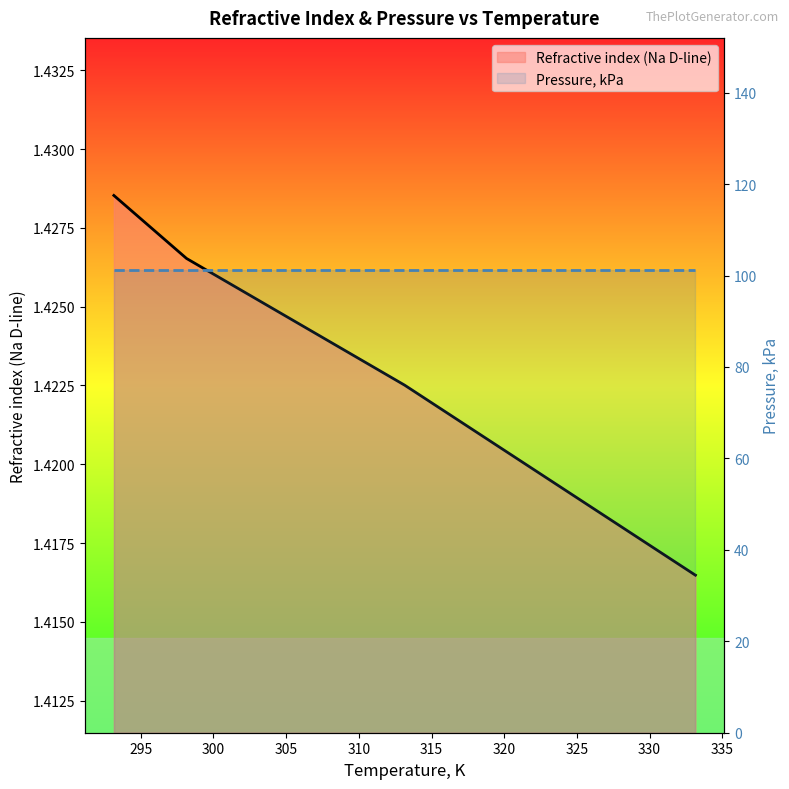

Rank the categories by value from lowest to highest.

333.15, 313.15, 298.15, 293.15